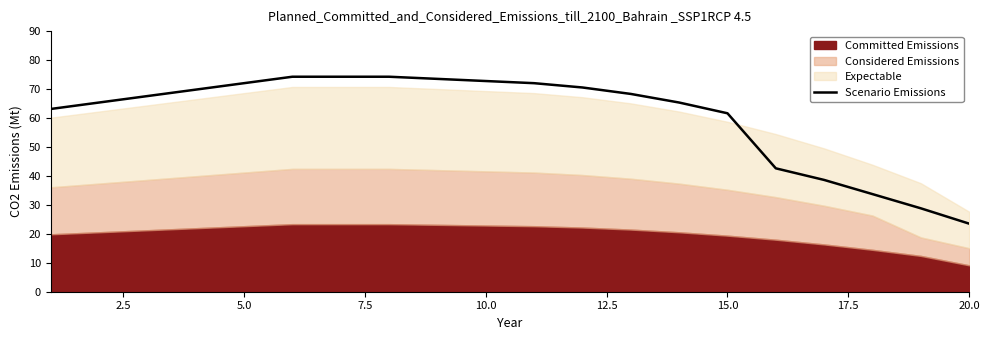

Which category has the lowest value in the Scenario Emissions series?

20.0